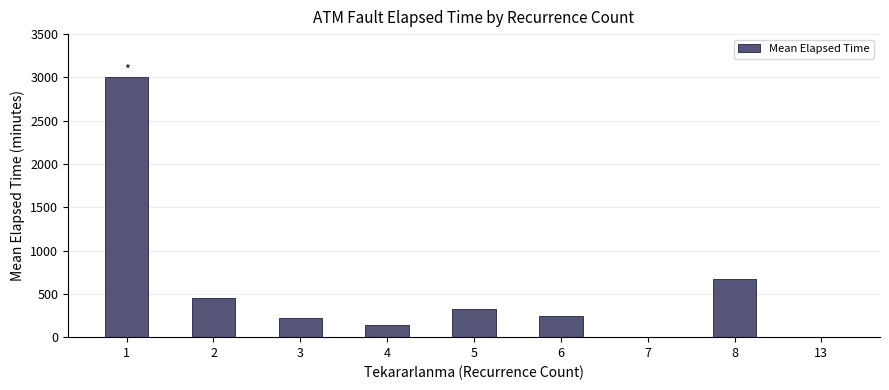

At which category does the chart reach its peak across all series?

1